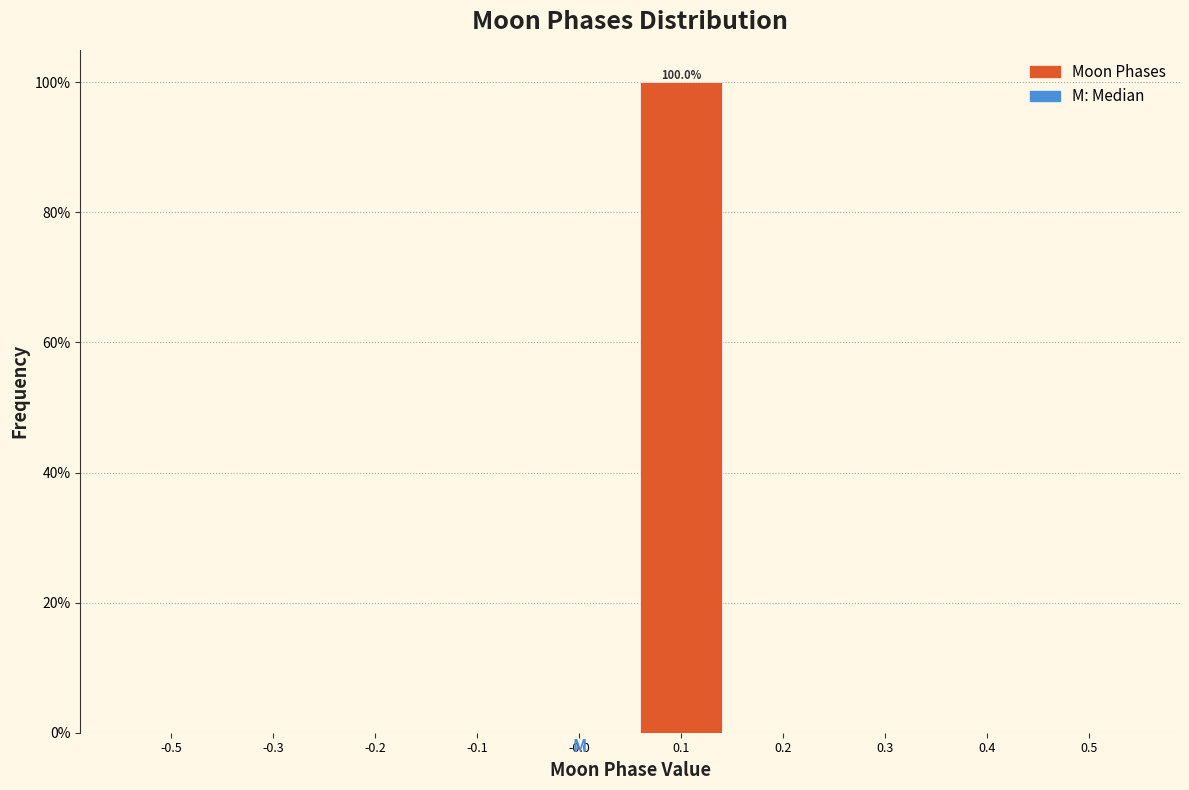

Reading right to left, transcribe all the data shown in this chart.

0.5=0	0.4=0	0.3=0	0.2=0	0.1=100	-0.0=0	-0.1=0	-0.2=0	-0.3=0	-0.5=0